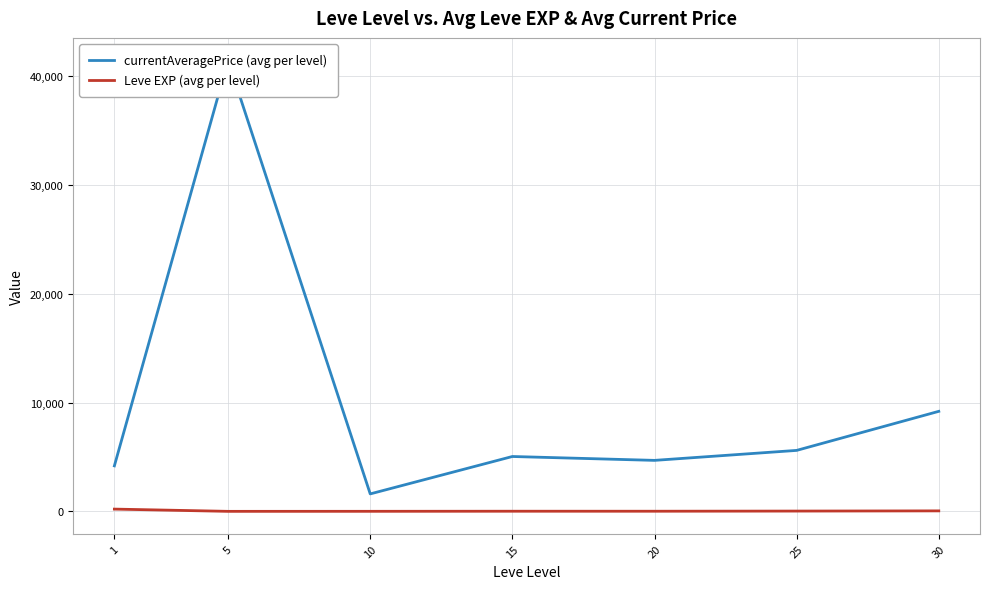

At which category does currentAveragePrice (avg per level) reach its first local peak?

5